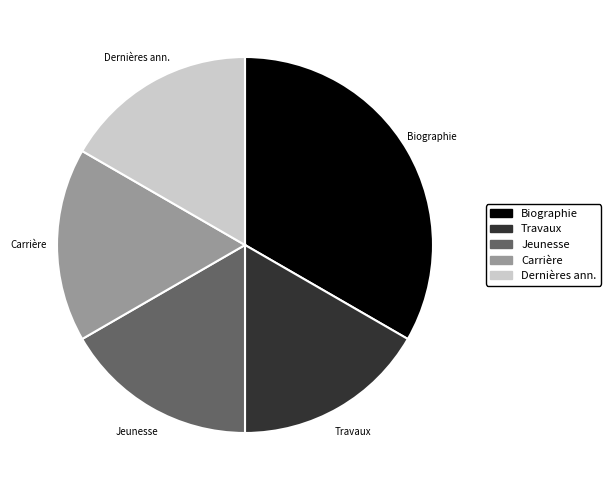

Is there any slice that represents more than half of the pie?

No